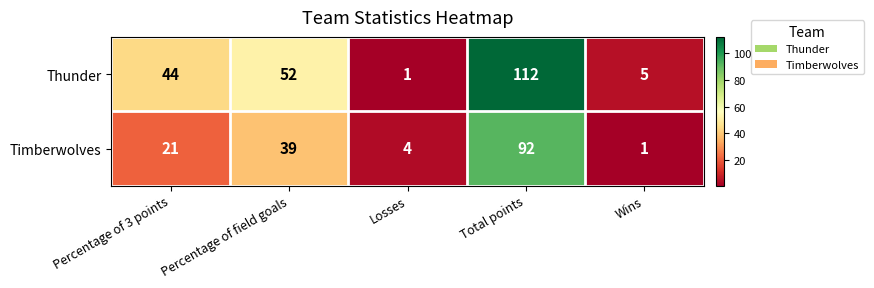

What is the average value of the Timberwolves series?

31